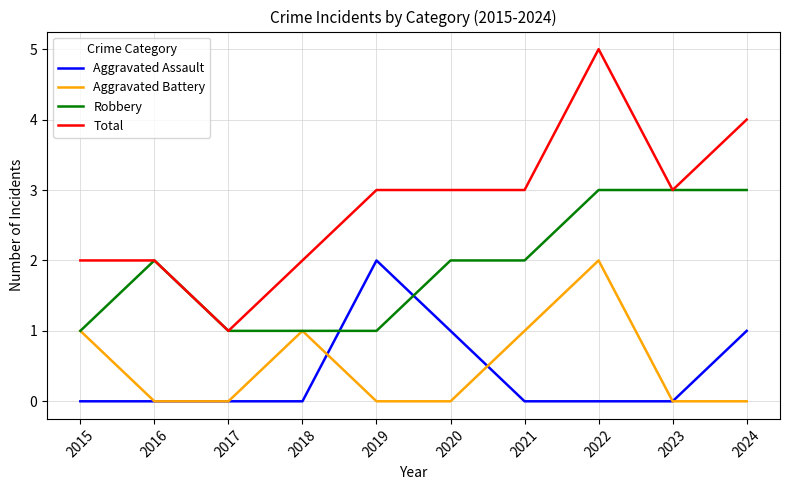

What is the greatest value displayed?

5